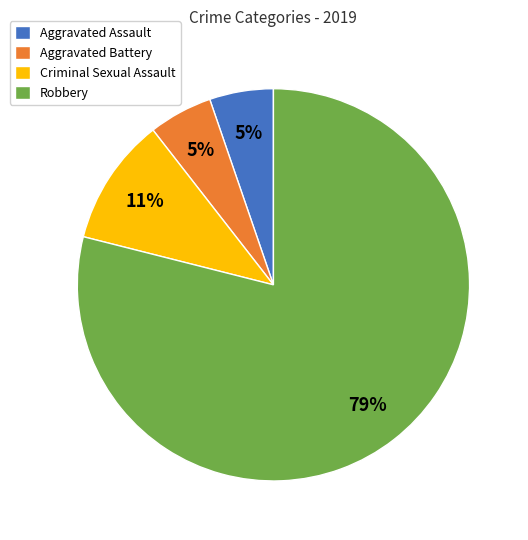

True or false: Robbery accounts for 79% of the total.

True